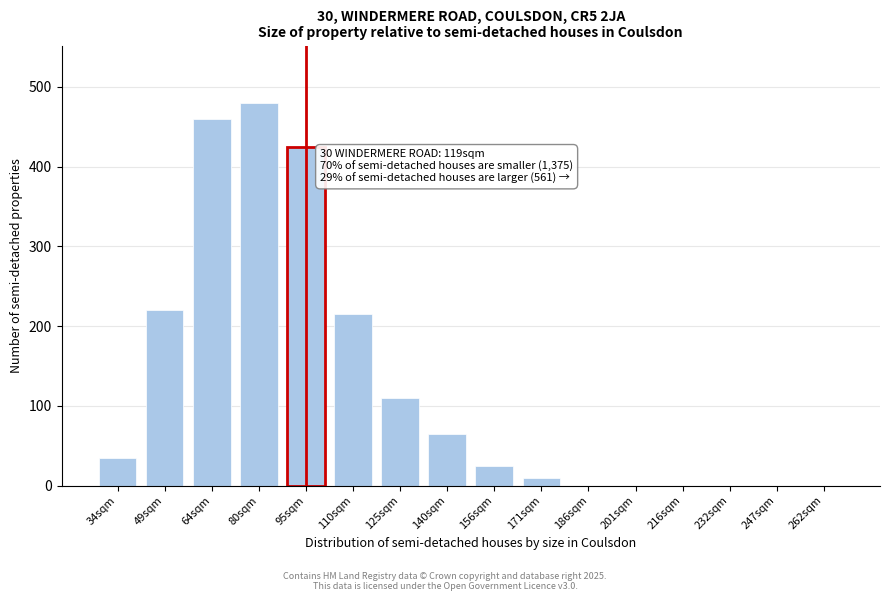

Reading left to right, list all the values displayed in this chart.

34sqm=35	49sqm=220	64sqm=460	80sqm=480	95sqm=425	110sqm=215	125sqm=110	140sqm=65	156sqm=25	171sqm=10	186sqm=0	201sqm=0	216sqm=0	232sqm=0	247sqm=0	262sqm=0